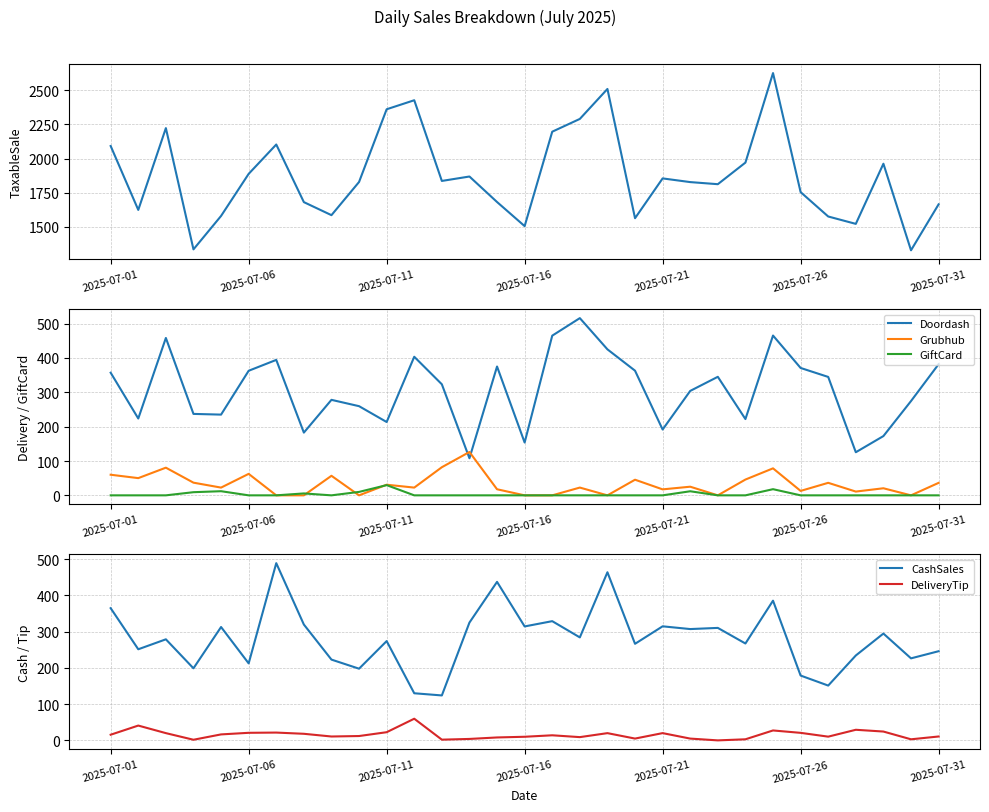

True or false: GiftCard and Doordash cross at least once.

False